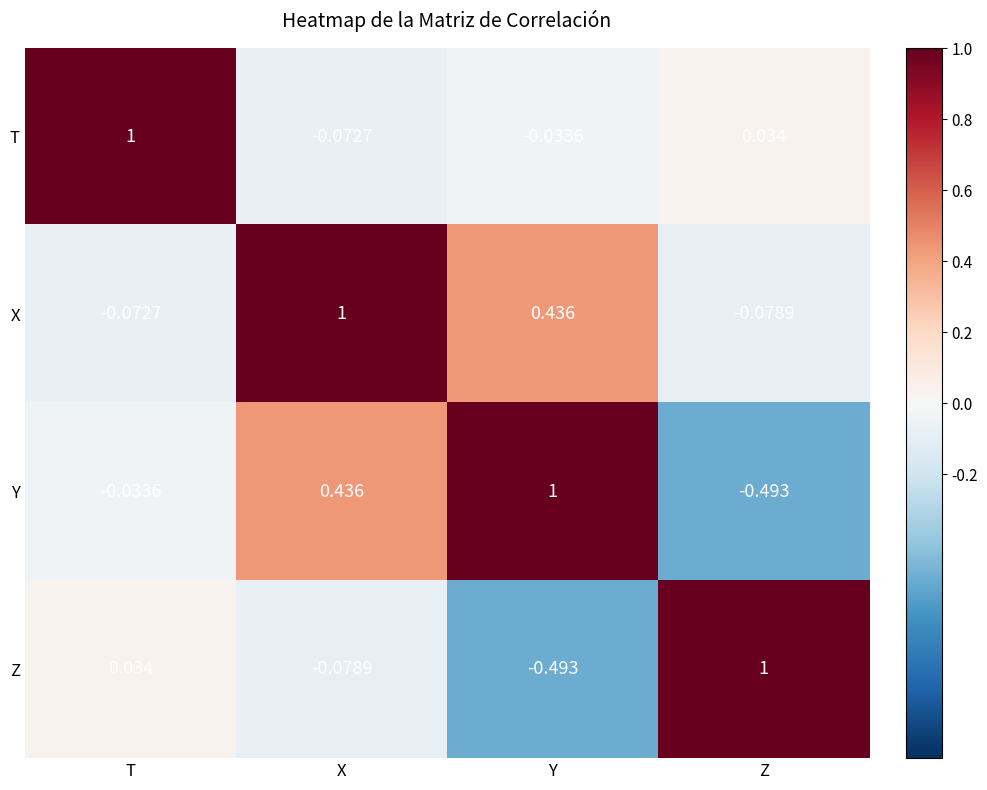

How many values in Y are above zero?

2